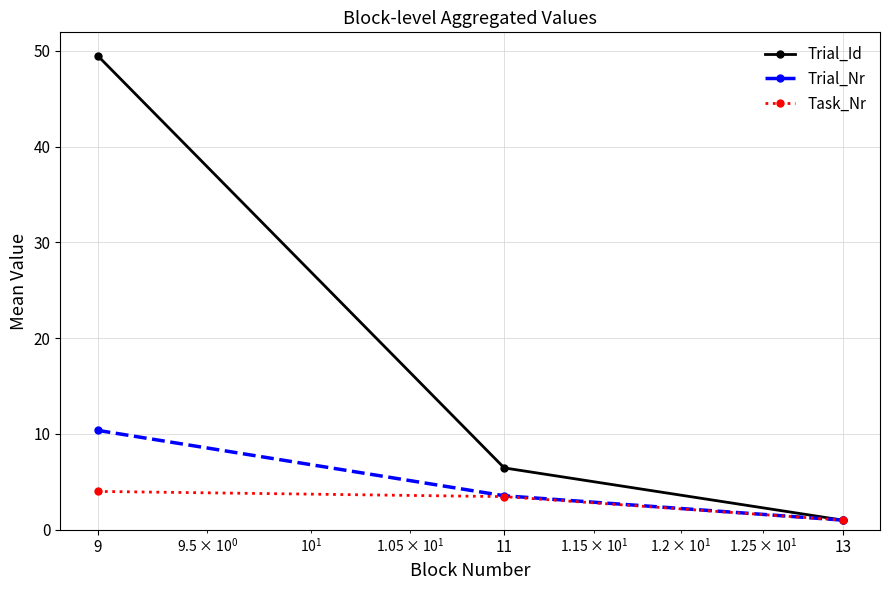

What is the maximum value for Trial_Nr?

10.4